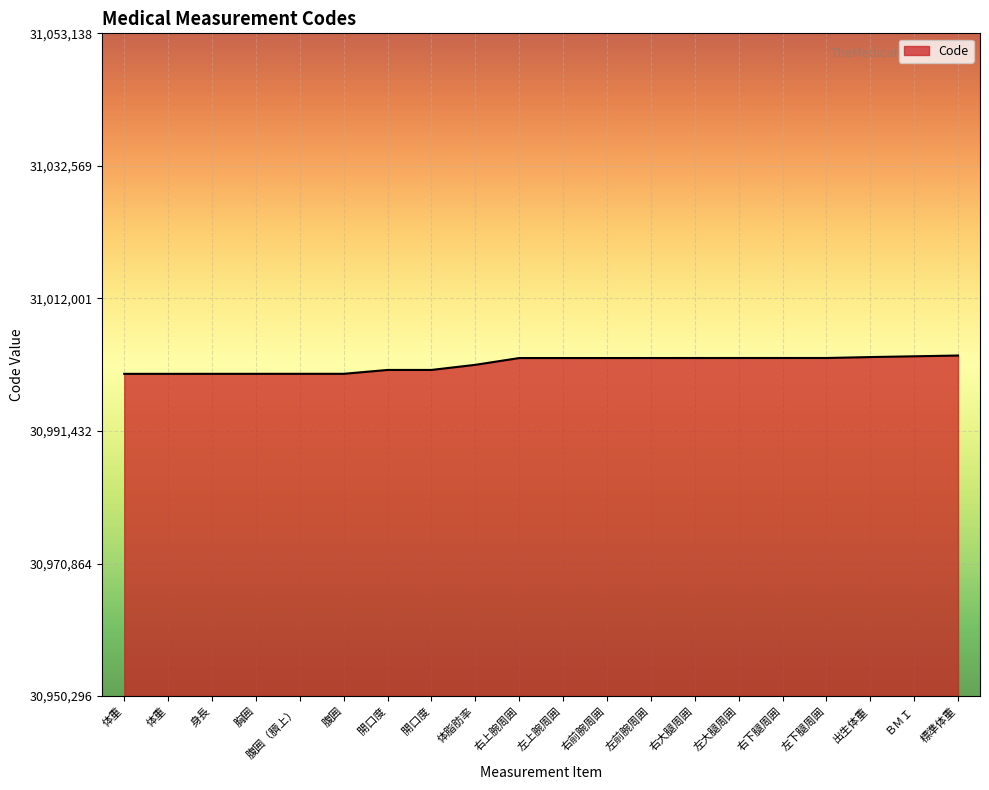

Which label corresponds to the smallest value in the chart?

体重